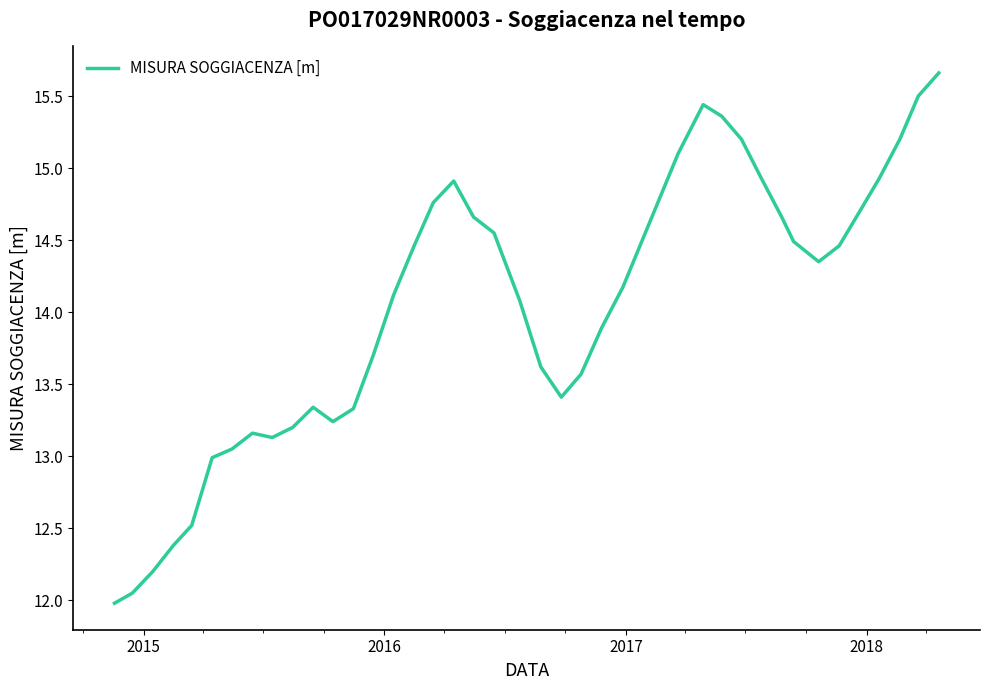

What is the smallest value displayed?

12.0